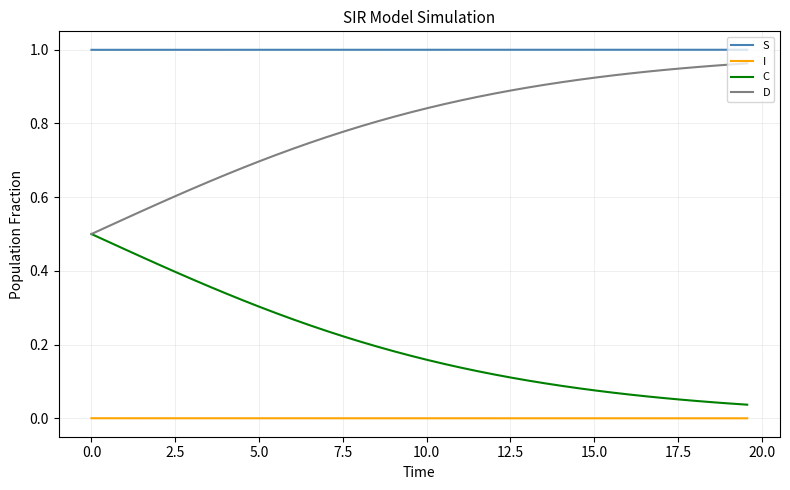

Rank the series by their maximum value, from highest to lowest.

S, D, C, I